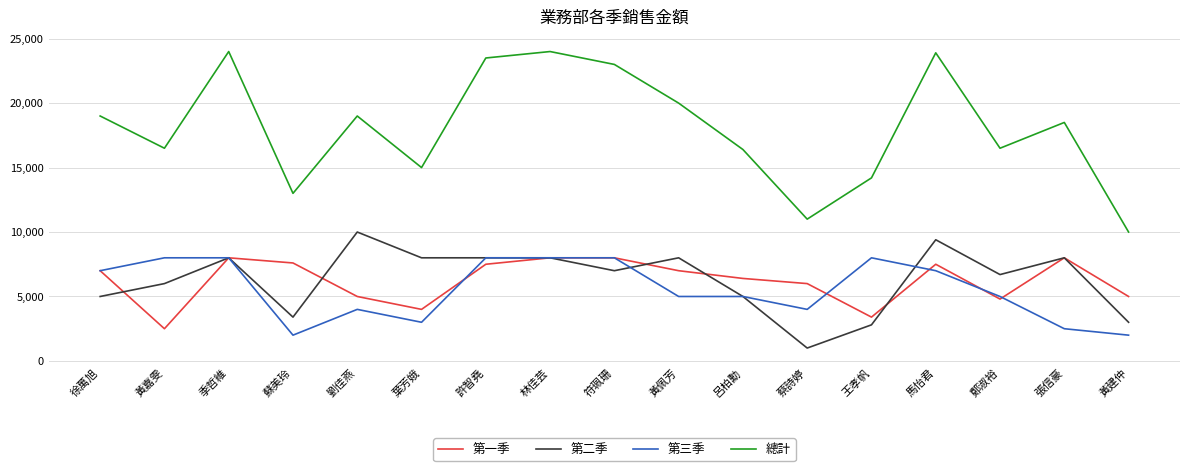

What position from the left is 蘇美玲?

4